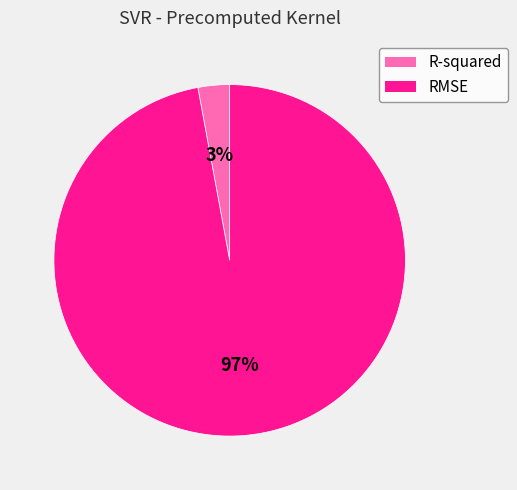

Is there any slice that represents more than half of the pie?

Yes